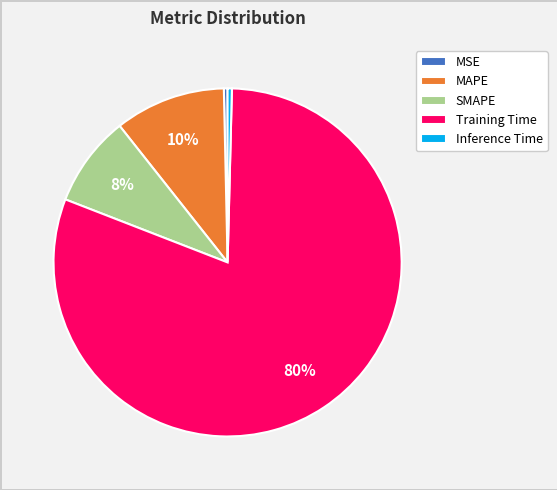

Which slice is the largest?

Training Time